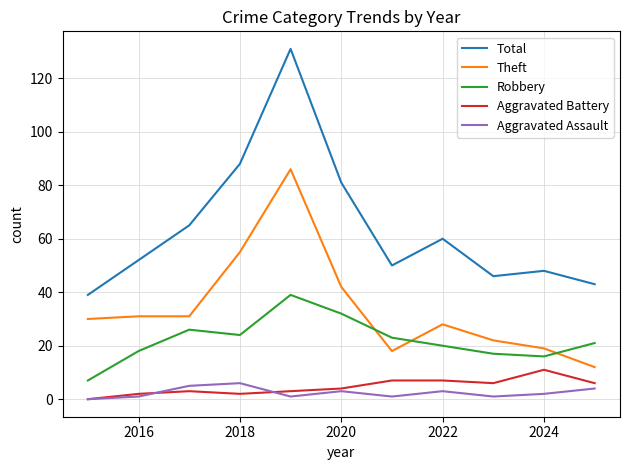

Rank the series by their maximum value, from highest to lowest.

Total, Theft, Robbery, Aggravated Battery, Aggravated Assault